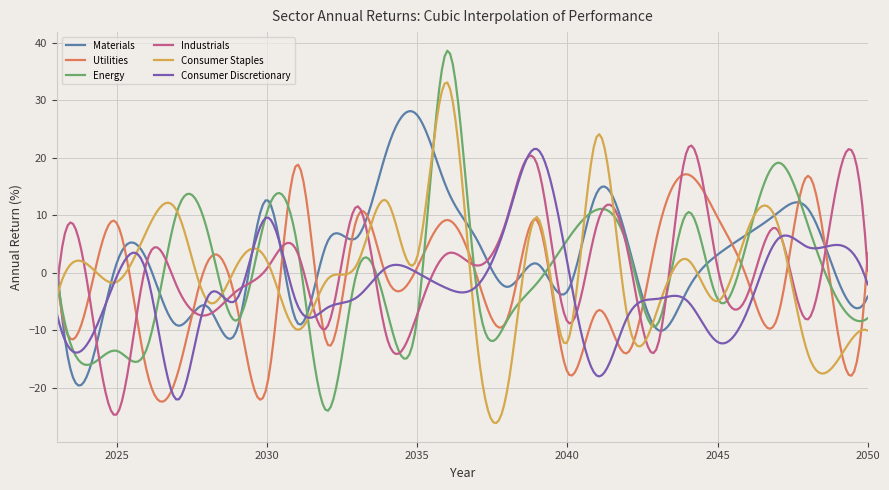

What is the lowest value of the Materials series?

-19.6